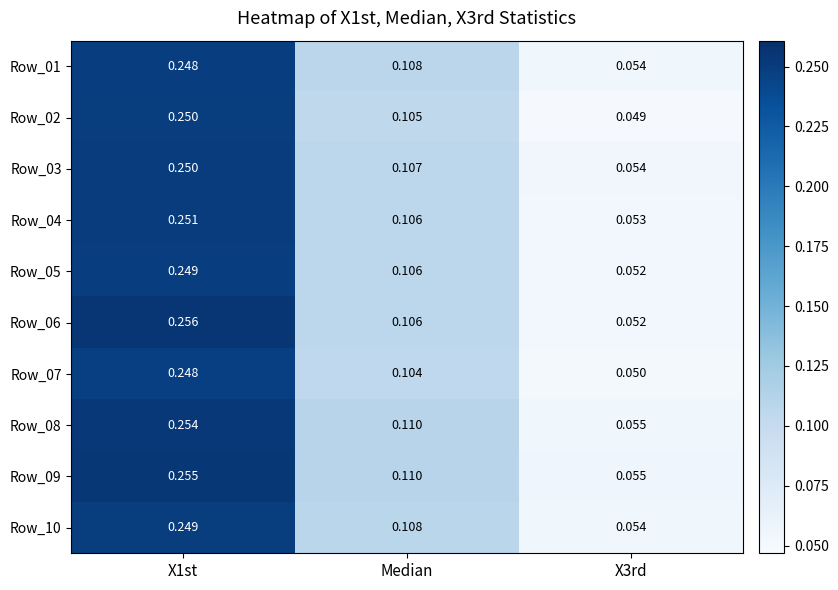

Is the value of Row_04 at X3rd greater than the value of Row_03 at X1st?

No